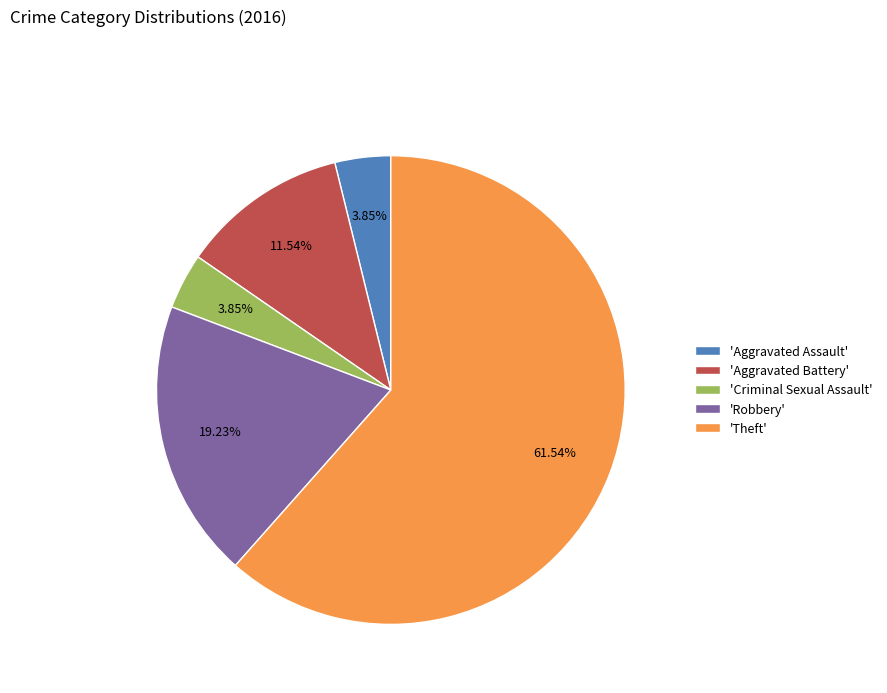

Which category accounts for the majority?

'Theft'